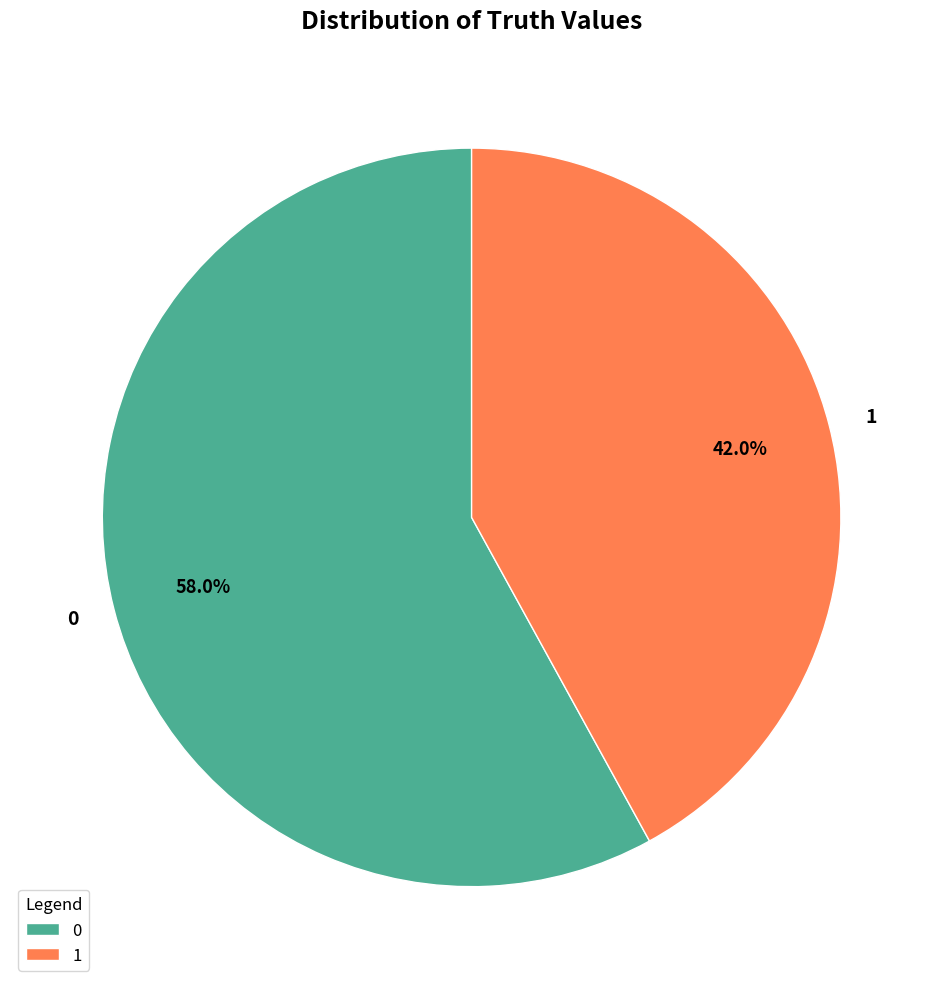

To the nearest percent, what portion does 1 represent?

42%